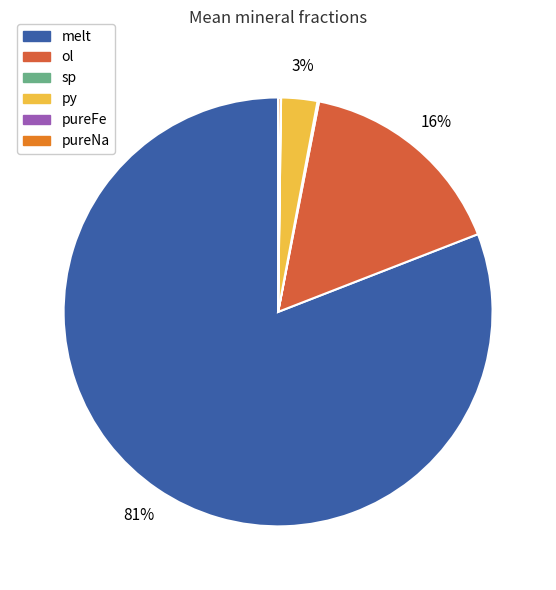

Is there any slice that represents more than half of the pie?

Yes